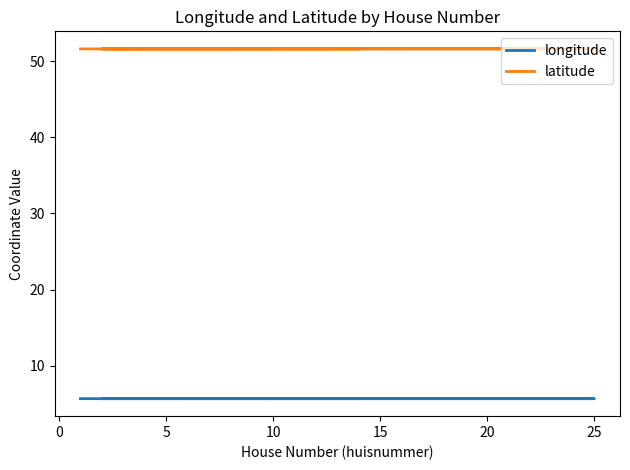

What value does the latitude series have at 5?

51.6